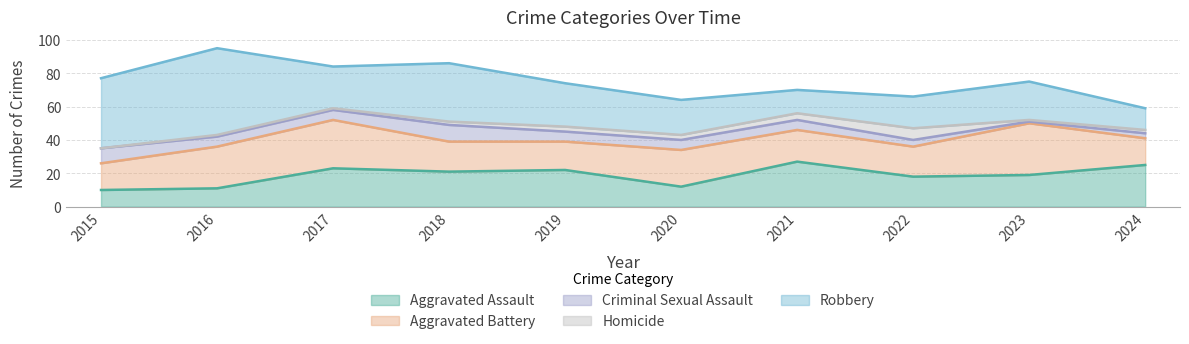

Which has a higher value, 2016 or 2021?

2021